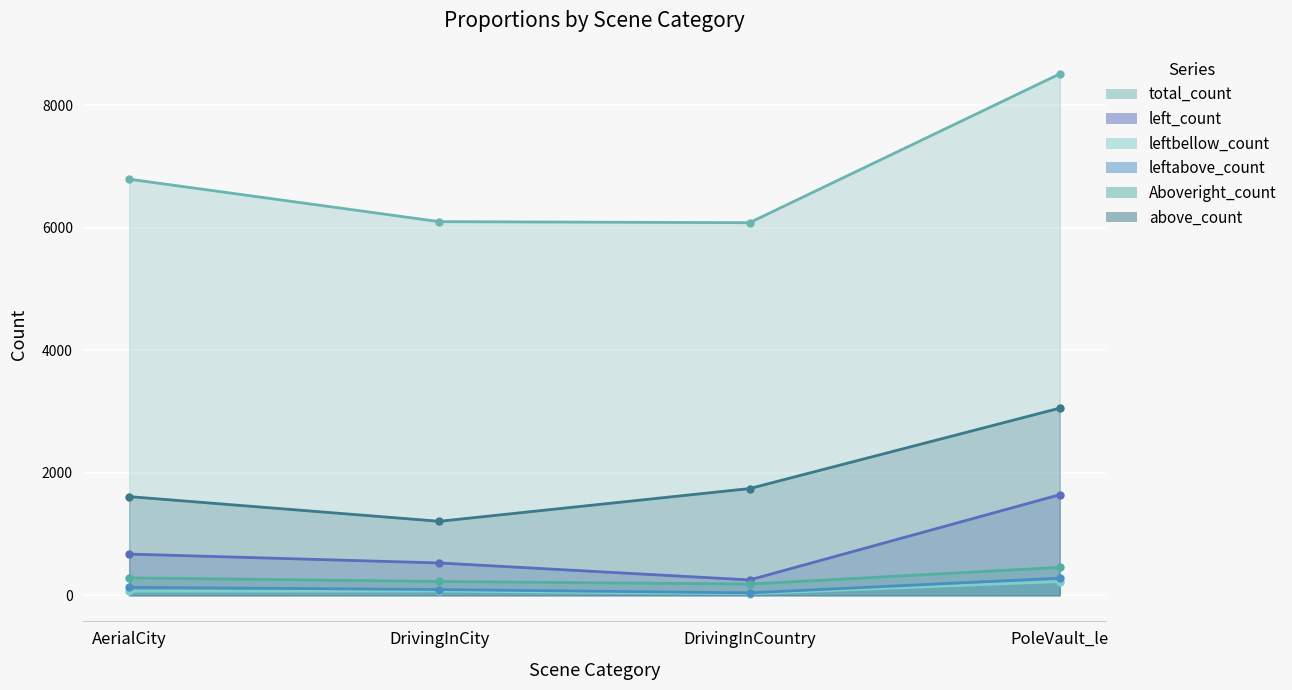

What is the difference between the second highest and second lowest values in the leftbellow_count series?

3